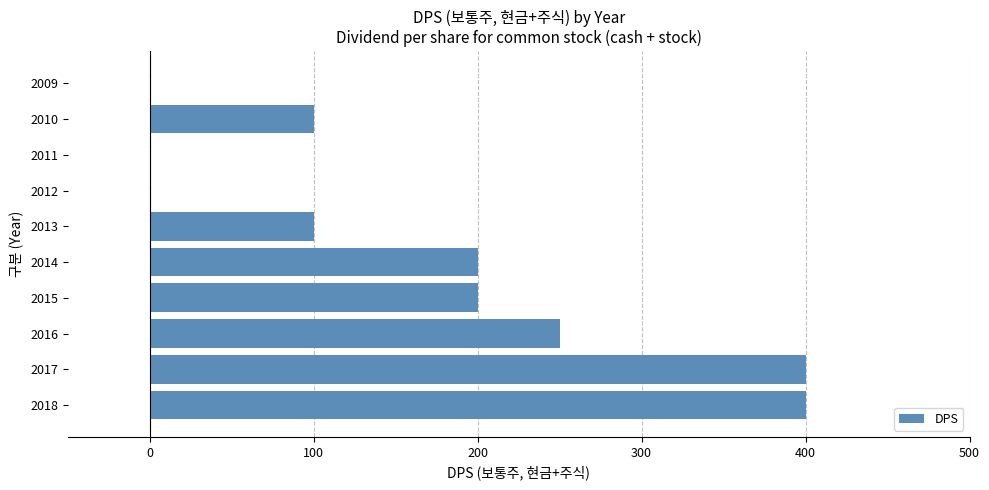

What is the maximum value shown in the chart?

400